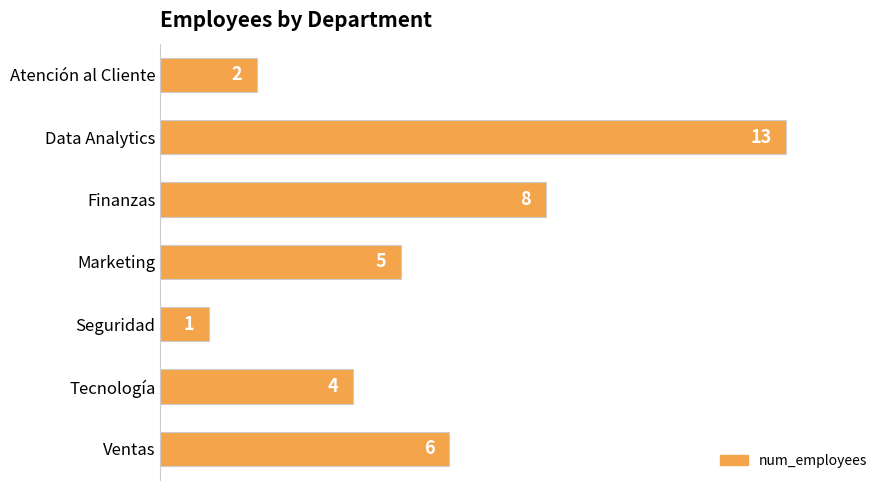

What is the difference between the second highest and second lowest values?

6